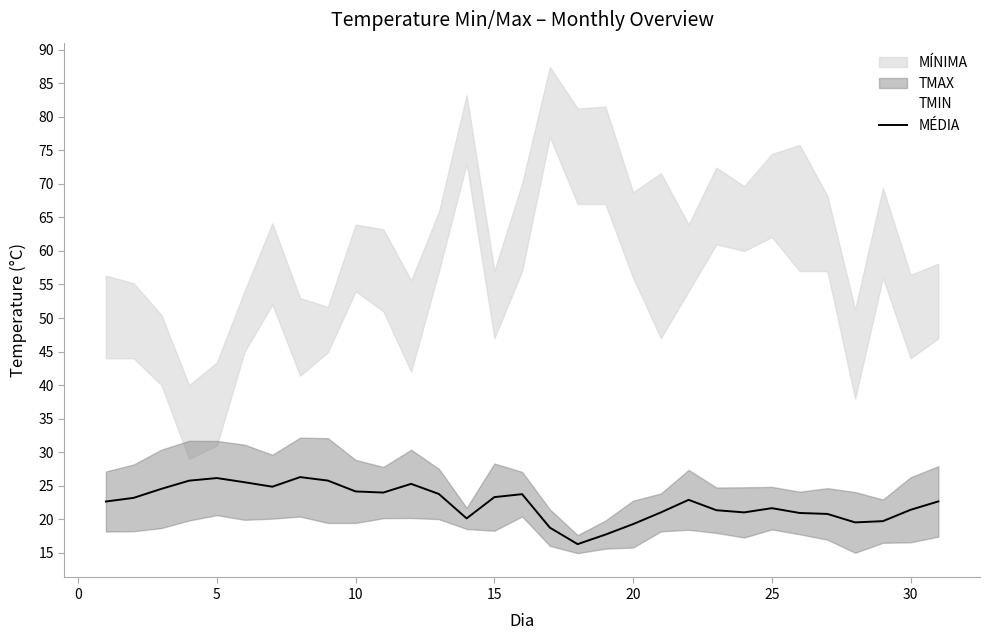

The MÉDIA series shows 14.4 at 30. True or false?

False